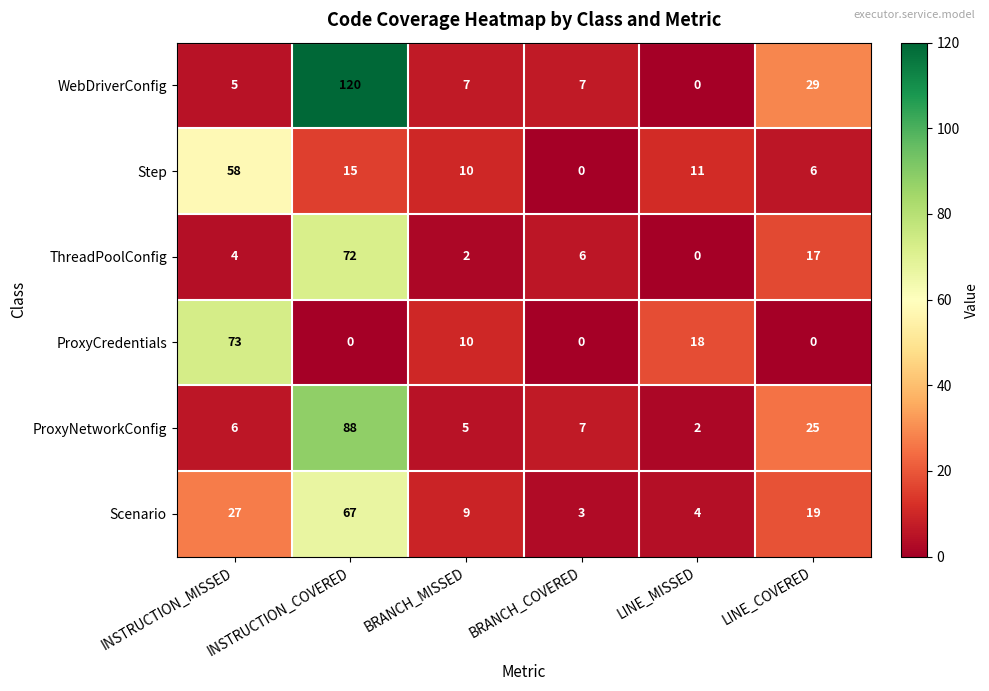

What is the difference between the Step values at BRANCH_MISSED and INSTRUCTION_MISSED?

48